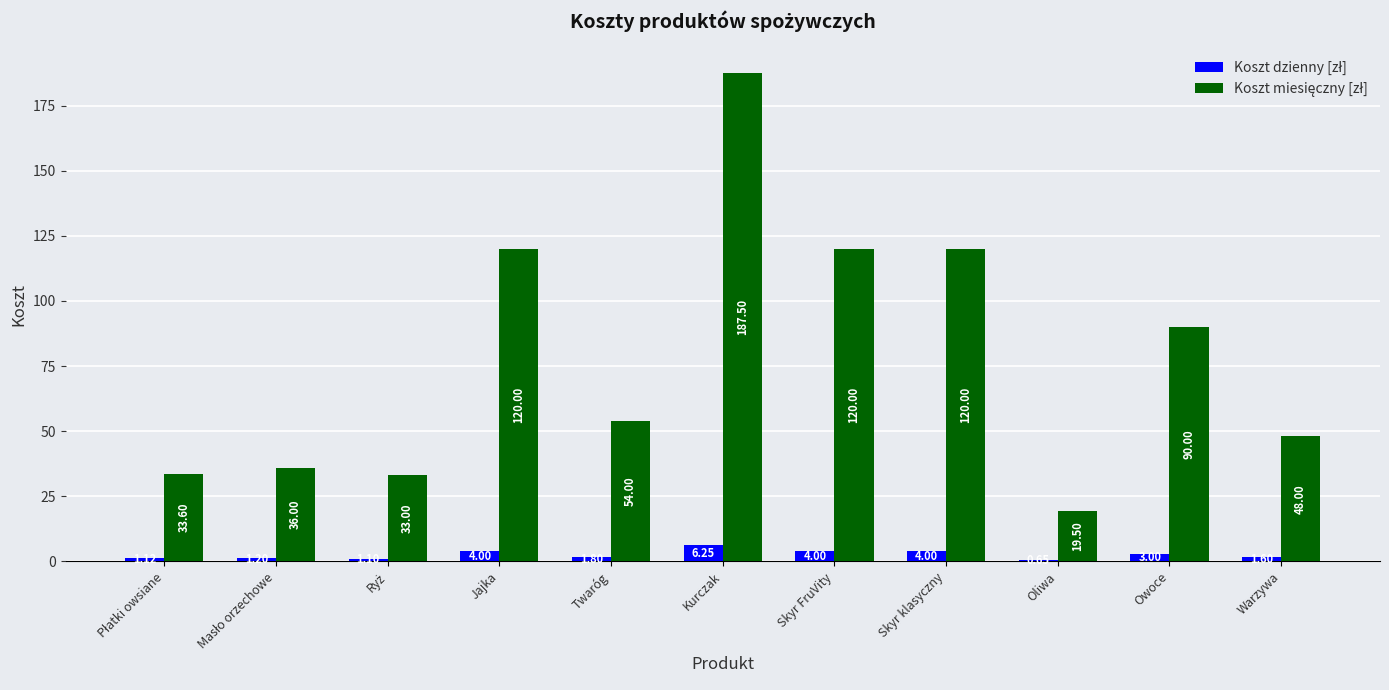

At which category is the sum across all series the highest?

Kurczak